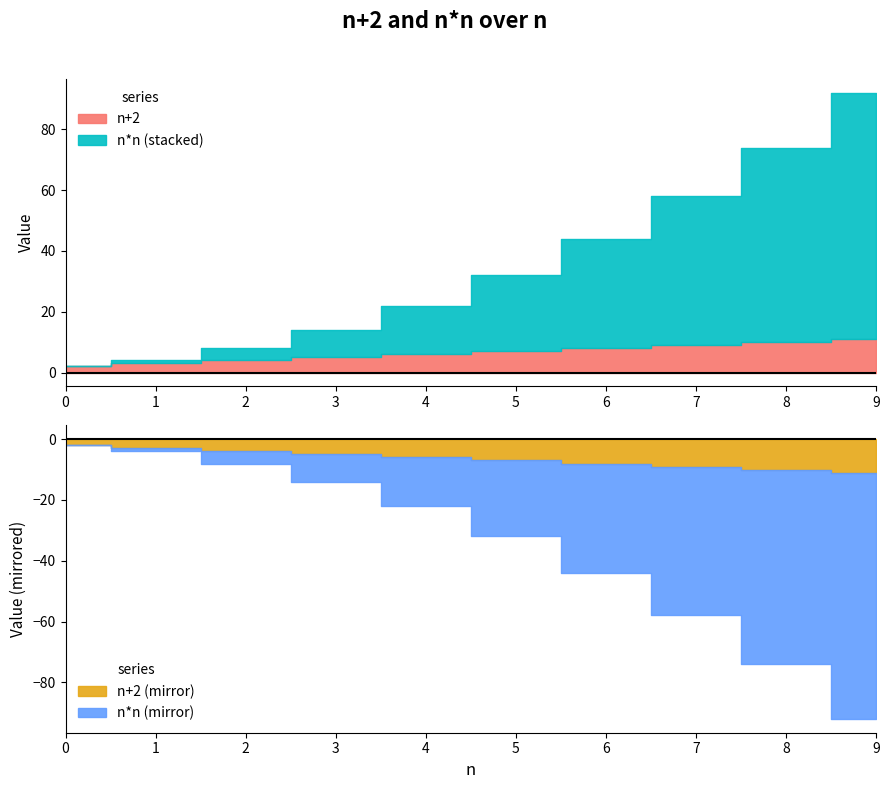

How many values in the n+2 series are below 7?

5